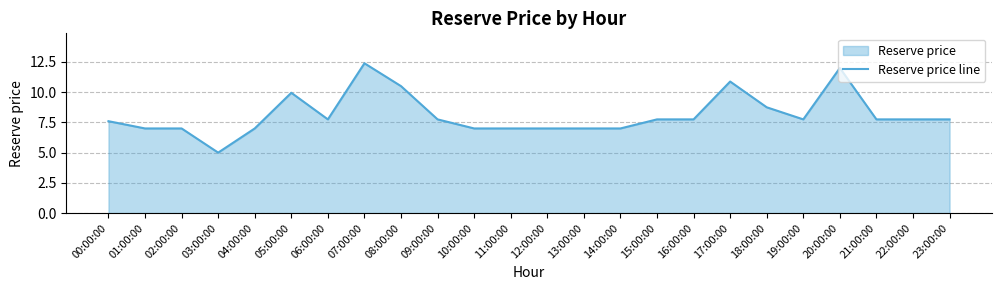

List the labels in order of value, largest first.

07:00:00, 20:00:00, 17:00:00, 08:00:00, 05:00:00, 18:00:00, 06:00:00, 09:00:00, 15:00:00, 16:00:00, 19:00:00, 21:00:00, 22:00:00, 23:00:00, 00:00:00, 01:00:00, 02:00:00, 04:00:00, 10:00:00, 11:00:00, 12:00:00, 13:00:00, 14:00:00, 03:00:00